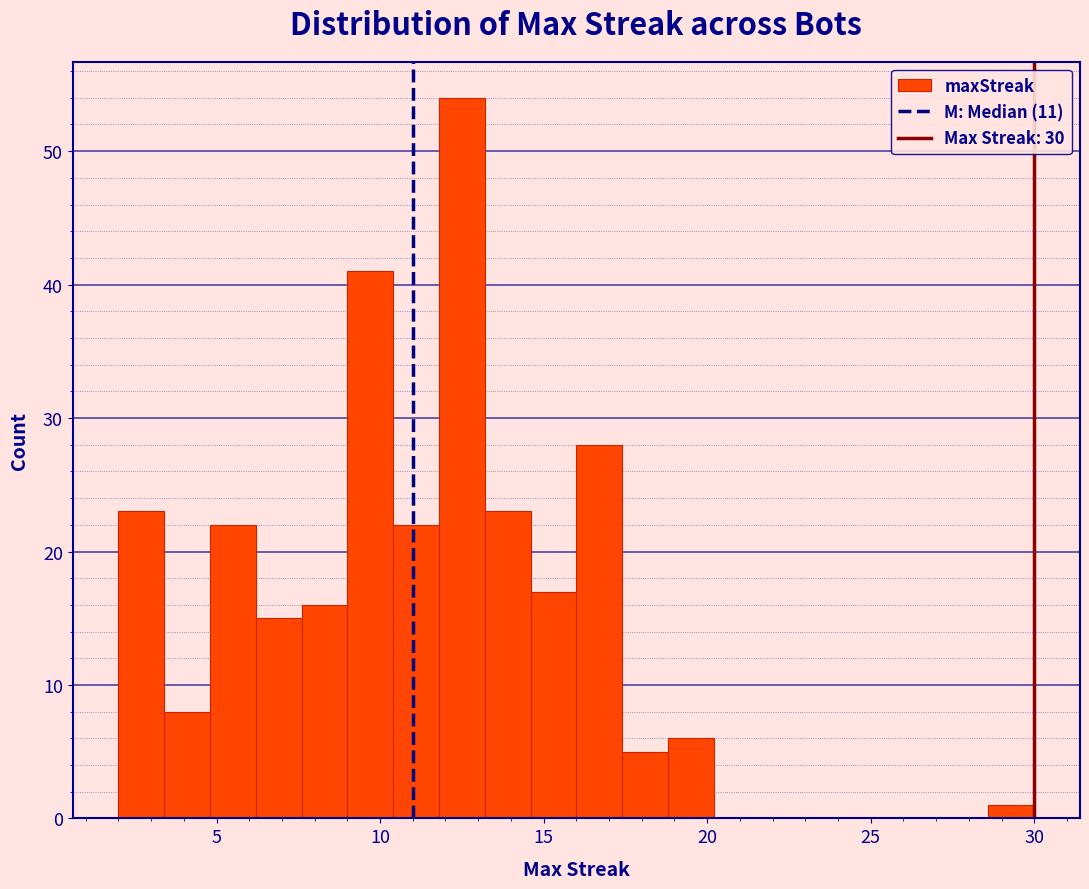

Read against the x-axis, roughly where is the centre of the tallest bar?

12.5